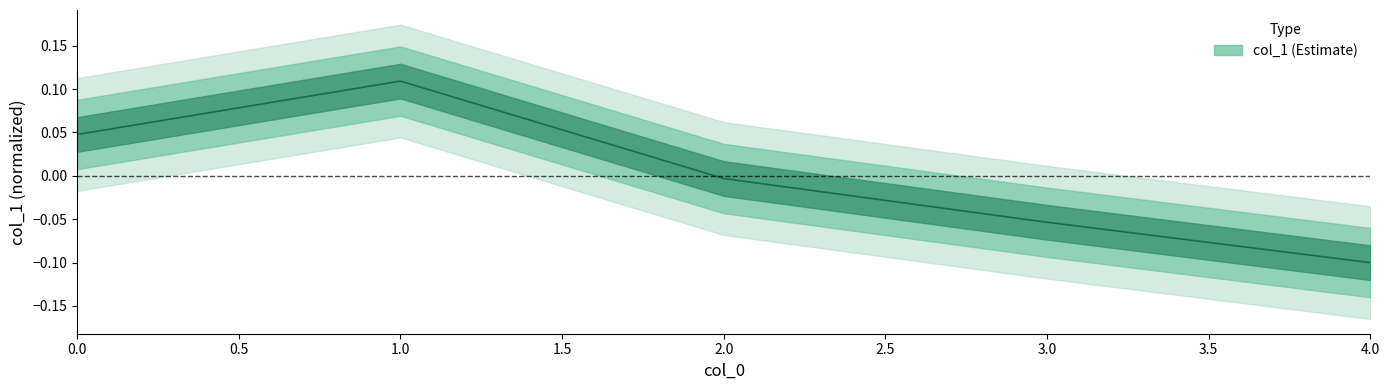

What is the value of the 2nd point from the left?

0.1